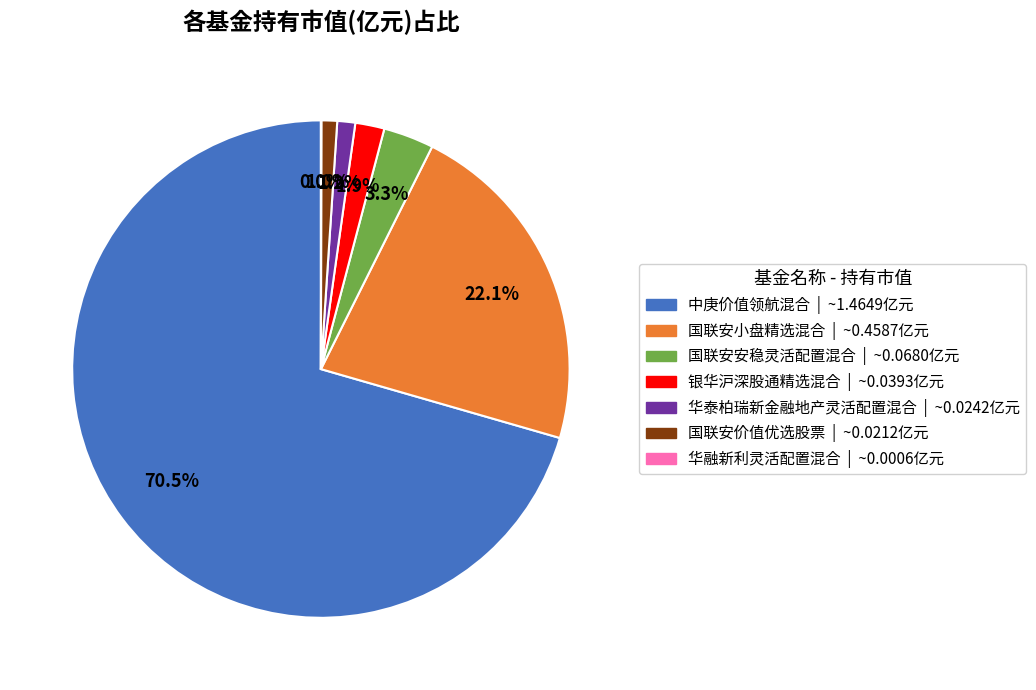

Which has a higher value, 国联安安稳灵活配置混合 or 中庚价值领航混合?

中庚价值领航混合